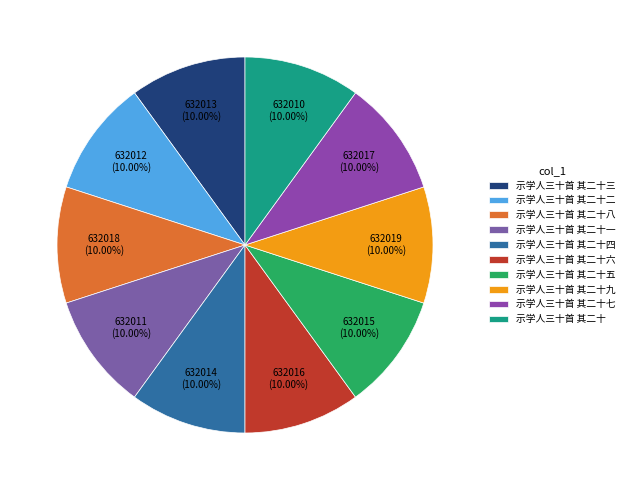

What percentage is the 示学人三十首 其二十七 slice, to the nearest percent?

10%